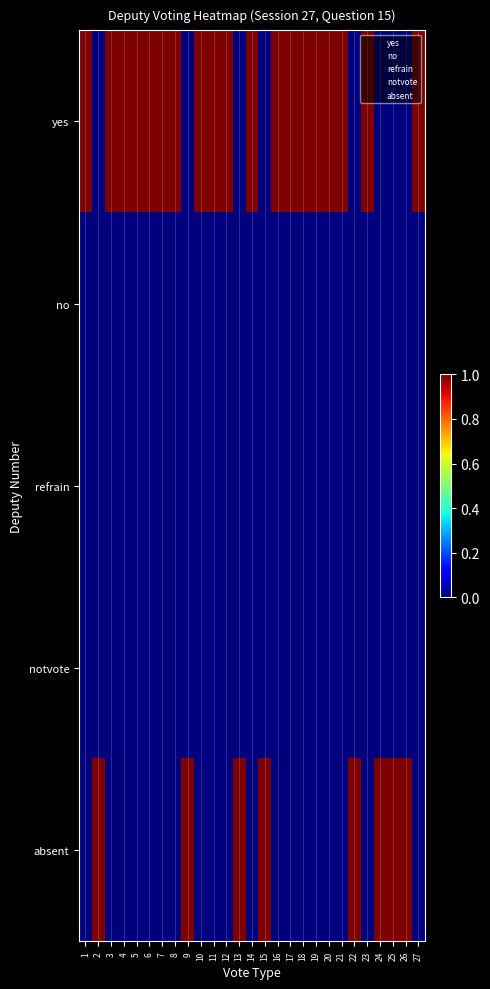

What is the total value across all series at 1?

1